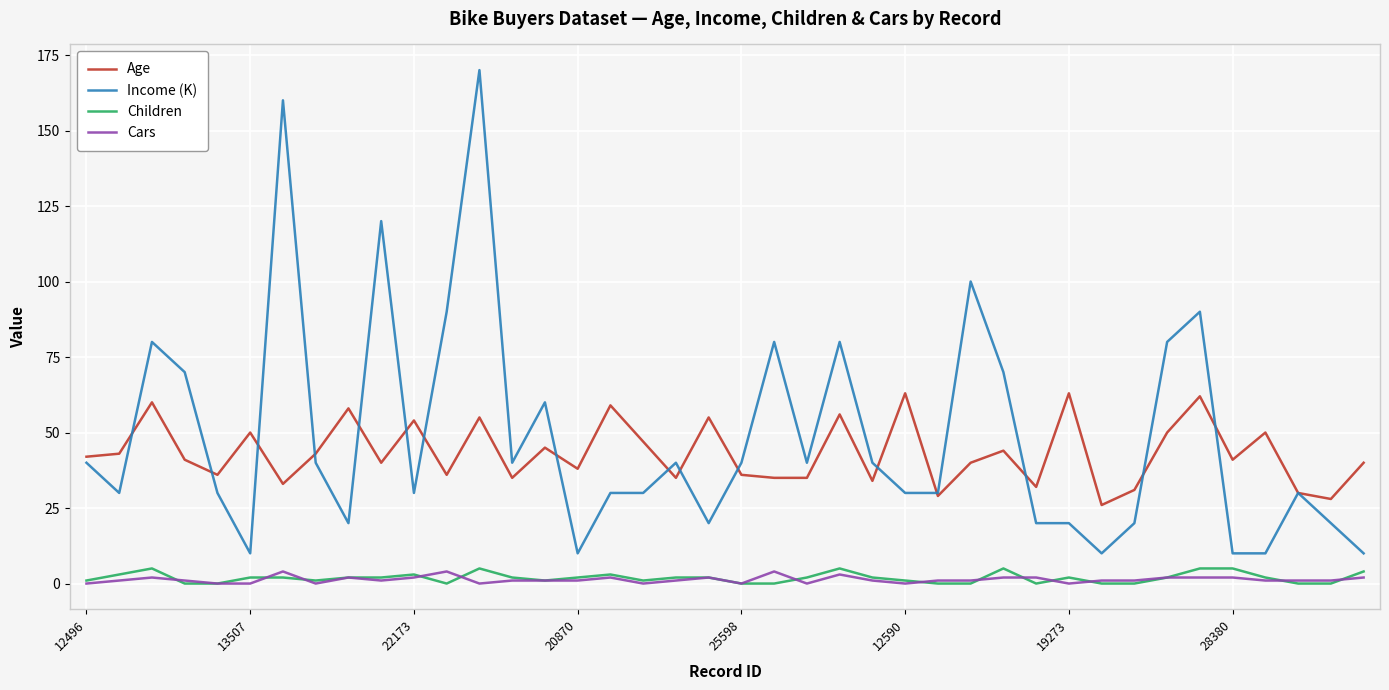

True or false: Age and Children intersect in this chart.

False